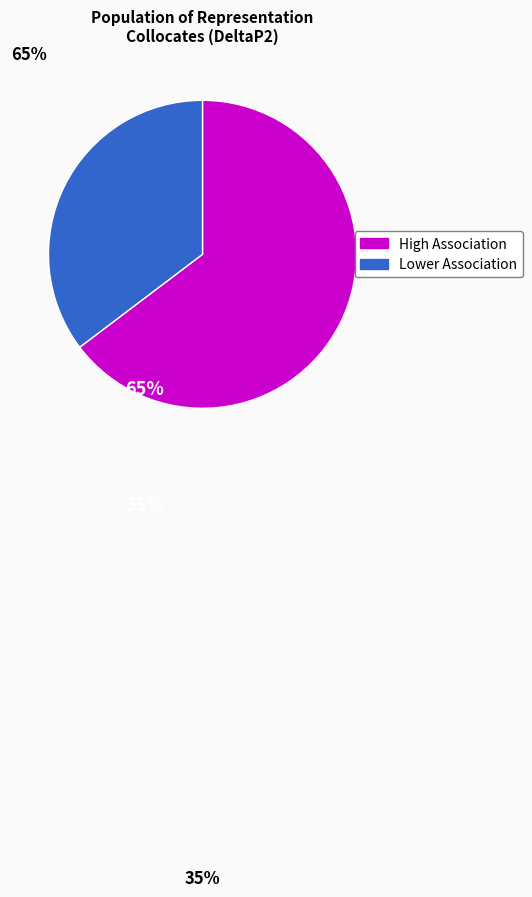

Does any single category account for the majority?

Yes